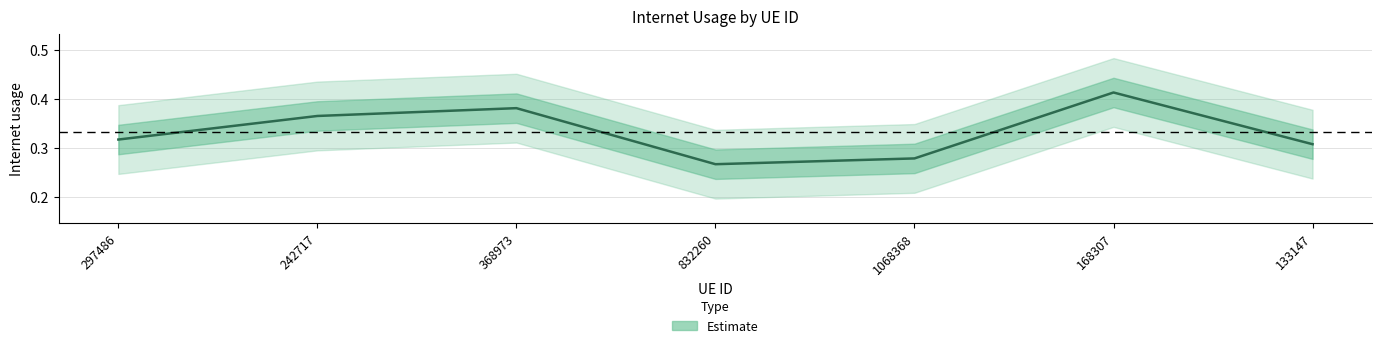

True or false: the data shows 0.6 at 368973.

False